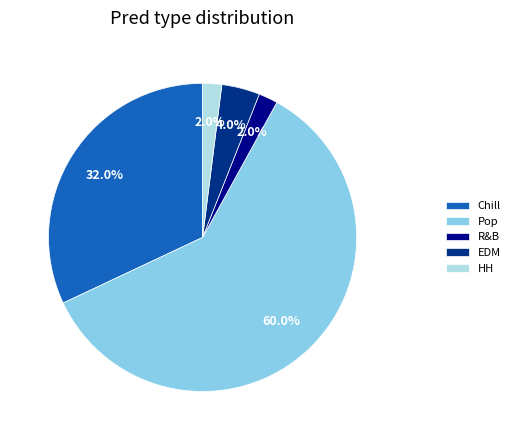

How many segments does this pie chart have?

5